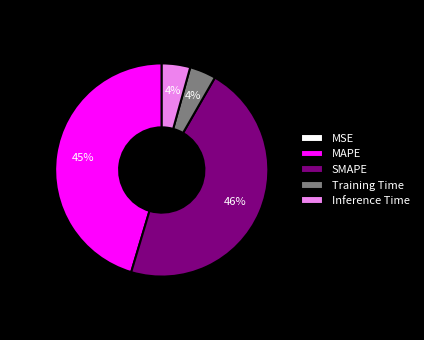

To the nearest percent, what percentage of the pie is MAPE?

45%